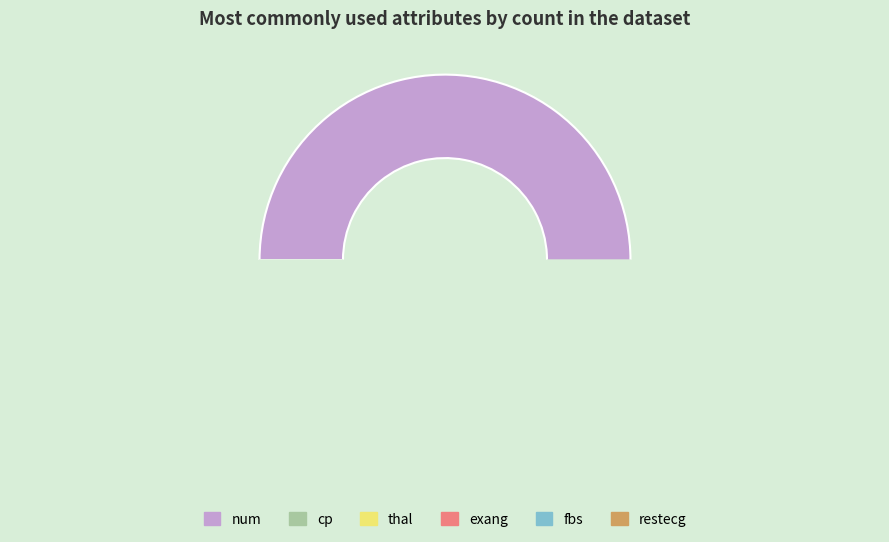

Which has a higher value, exang or thal?

thal